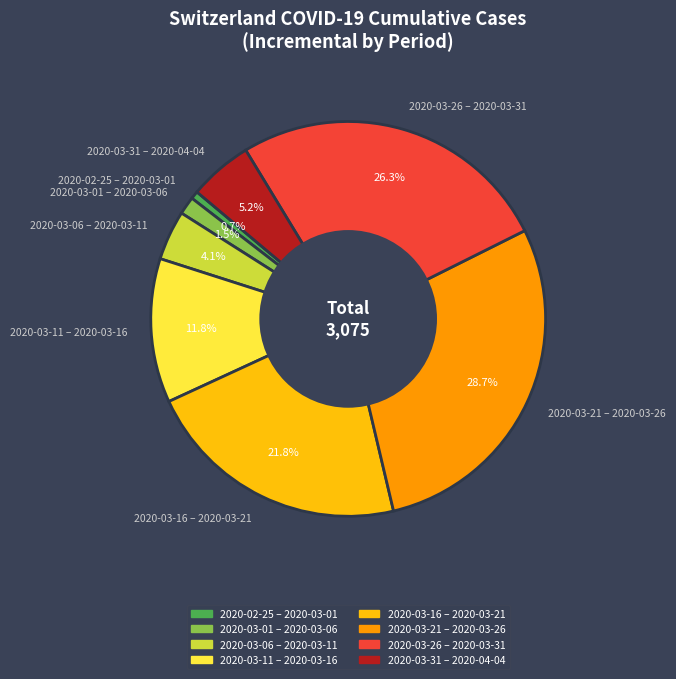

Count the number of slices in the pie.

8